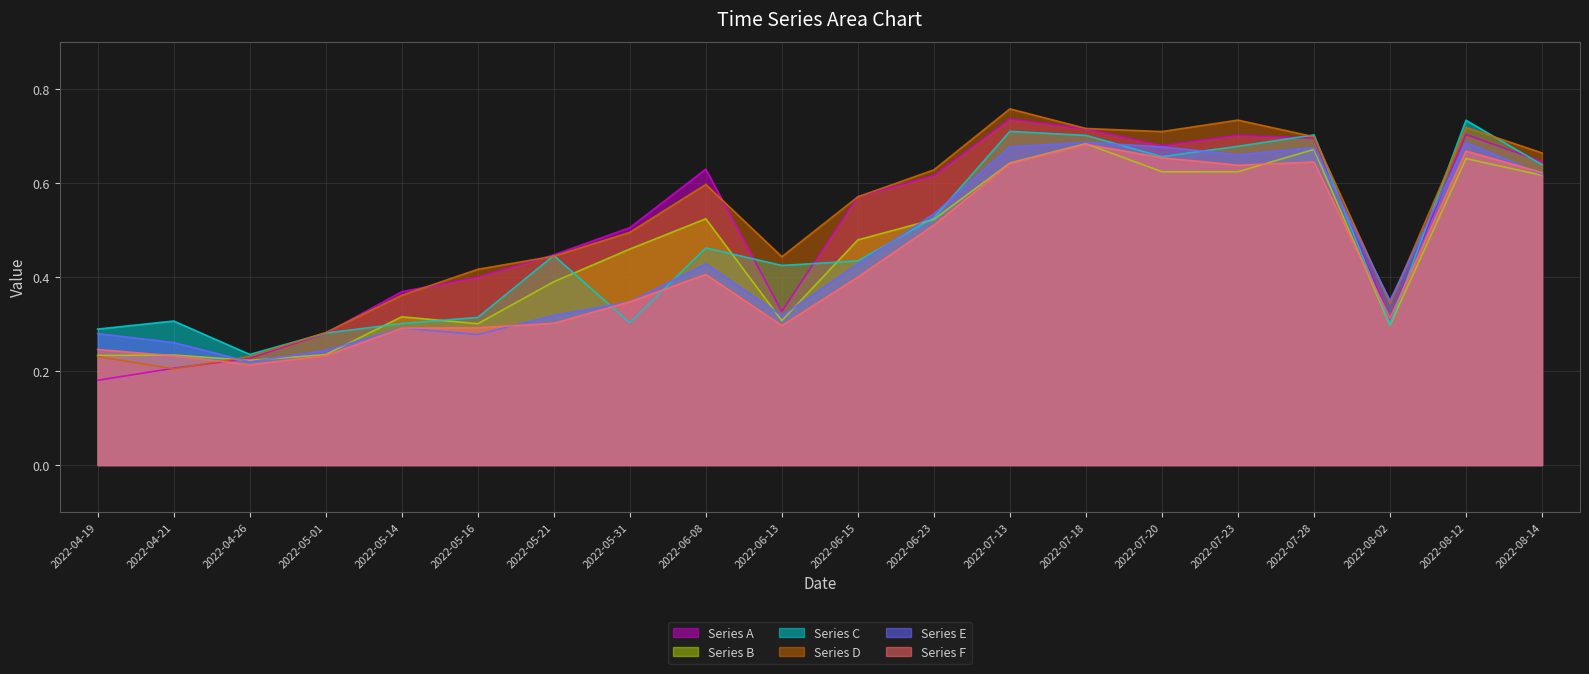

At which category is the sum across all series the highest?

2022-07-18